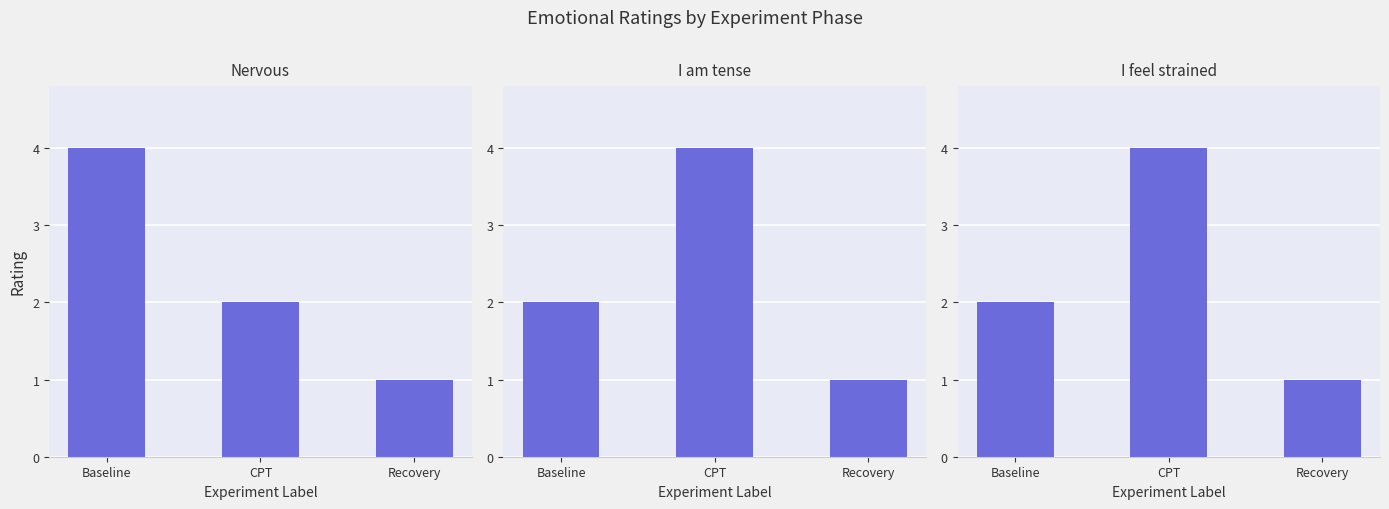

Which series changed the most between Baseline and Recovery?

Nervous